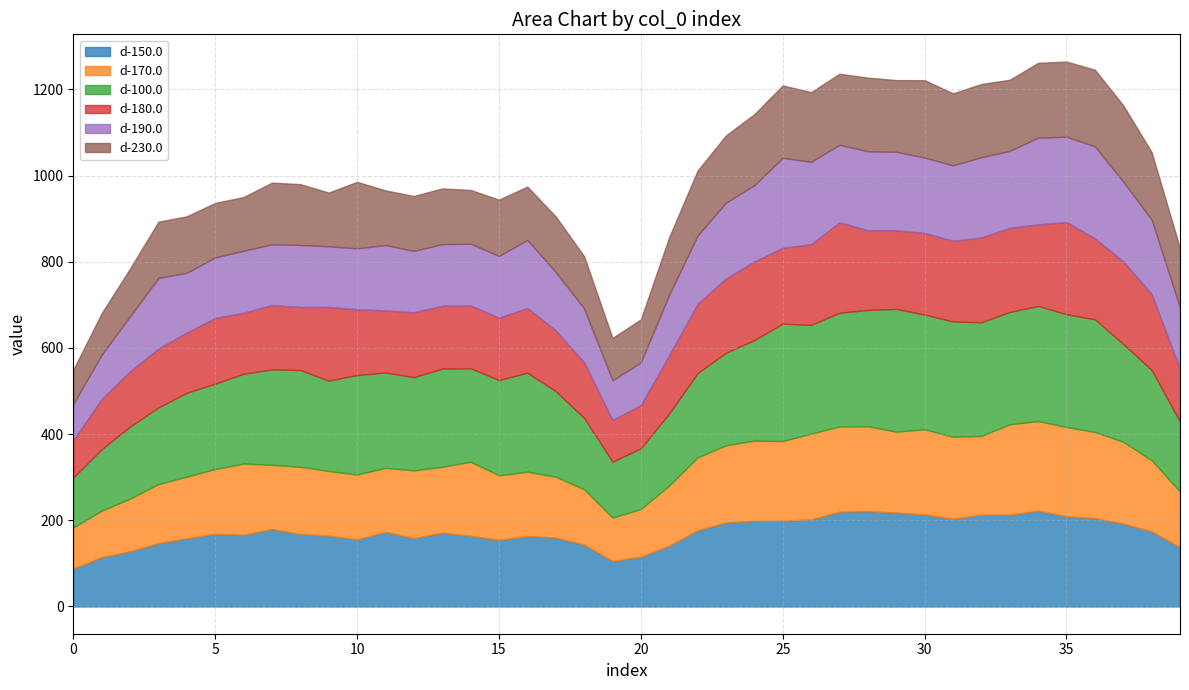

Which series ends up on top after the final intersection of d-180.0 and d-150.0?

d-150.0